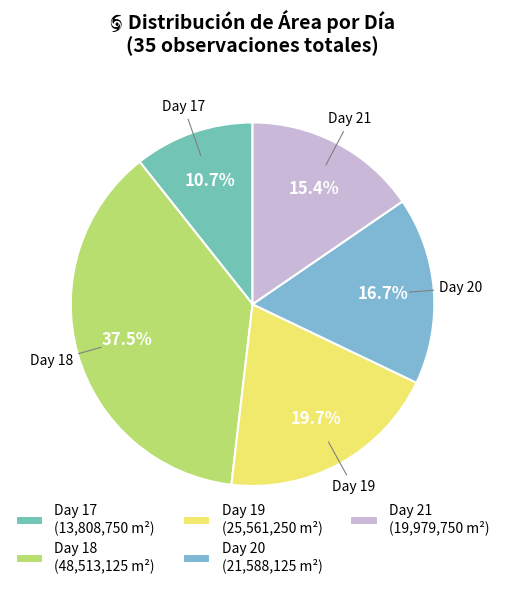

Rank the categories by value from lowest to highest.

Day 17, Day 21, Day 20, Day 19, Day 18